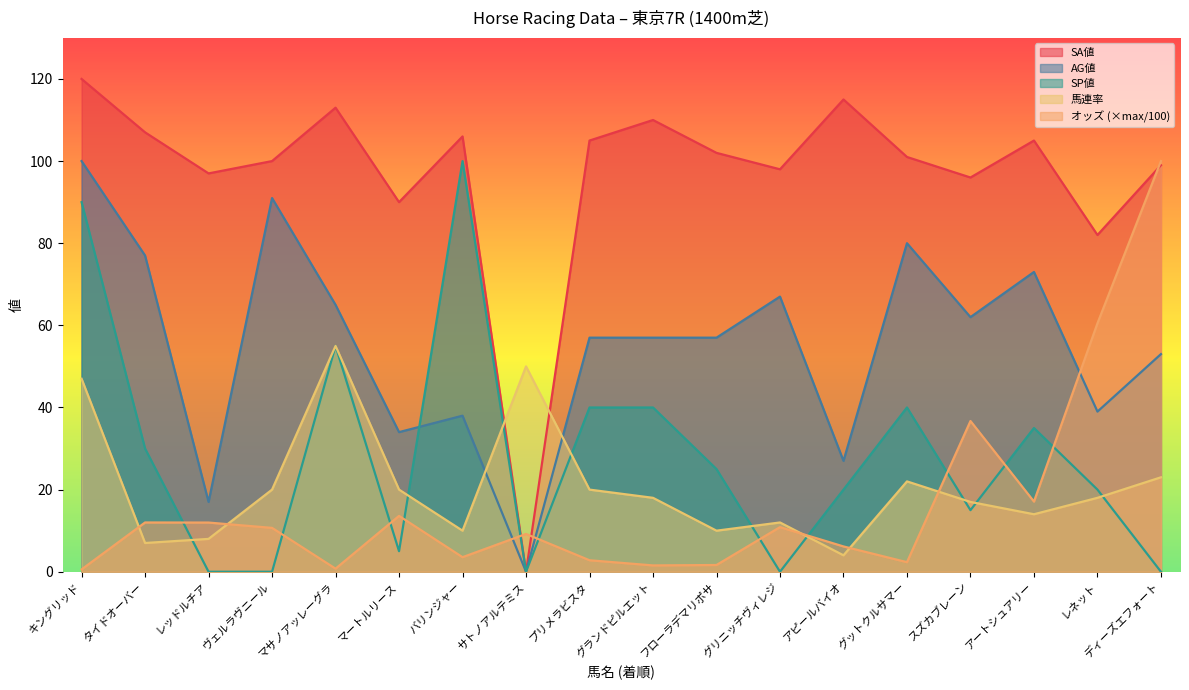

What is the average value of the SP値 series?

28.6